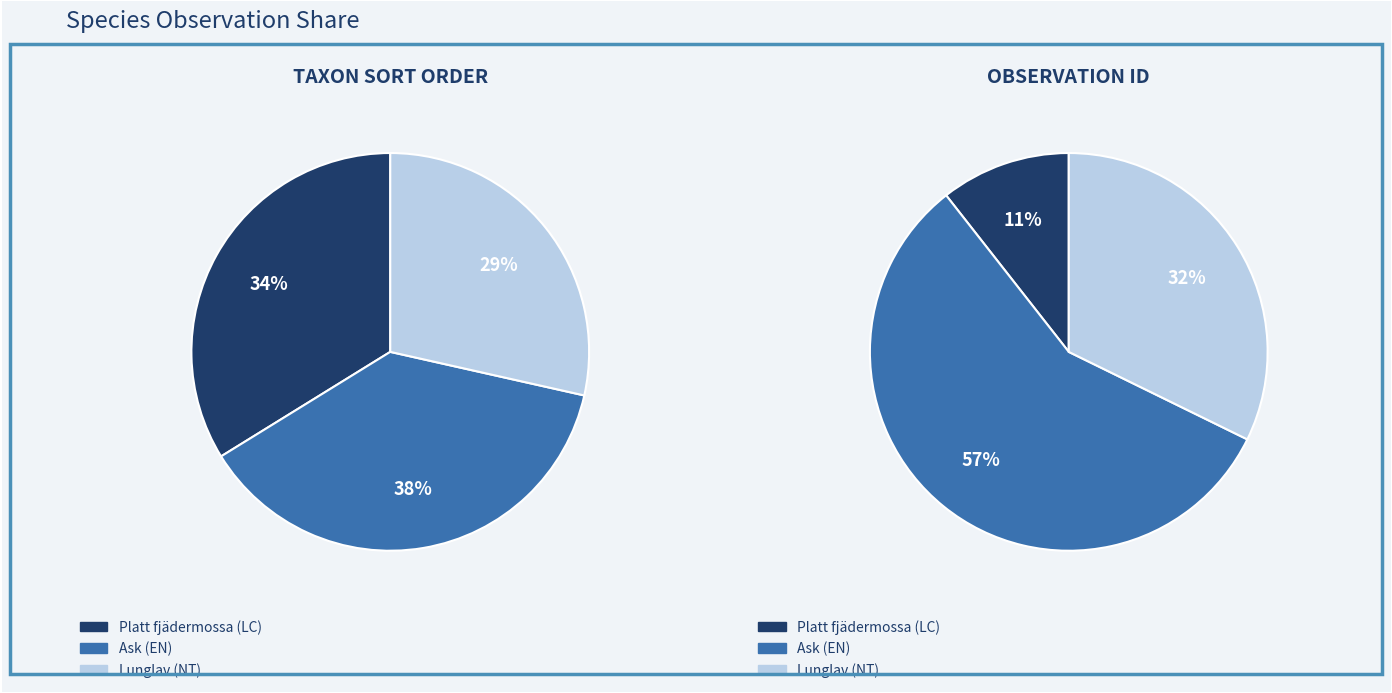

Count the number of slices in the pie.

3